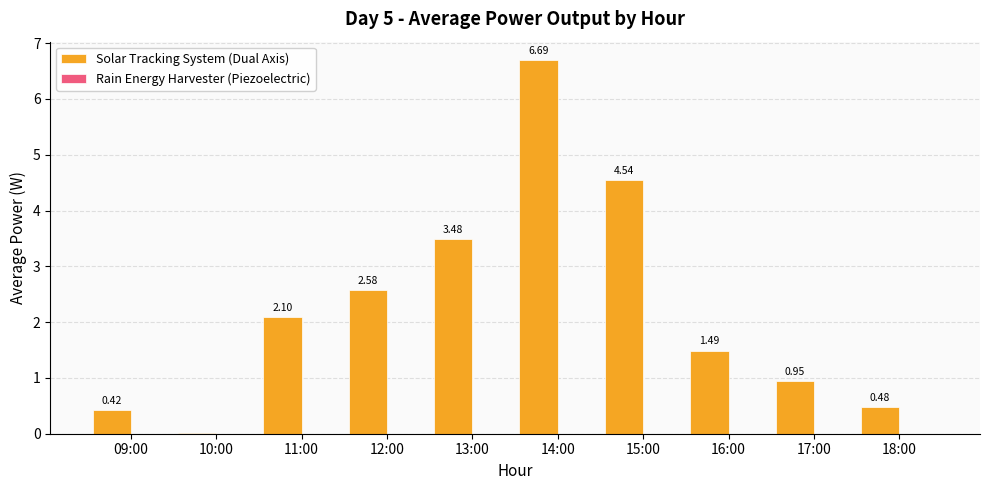

Which series changed the most between 15:00 and 16:00?

Solar Tracking System (Dual Axis)